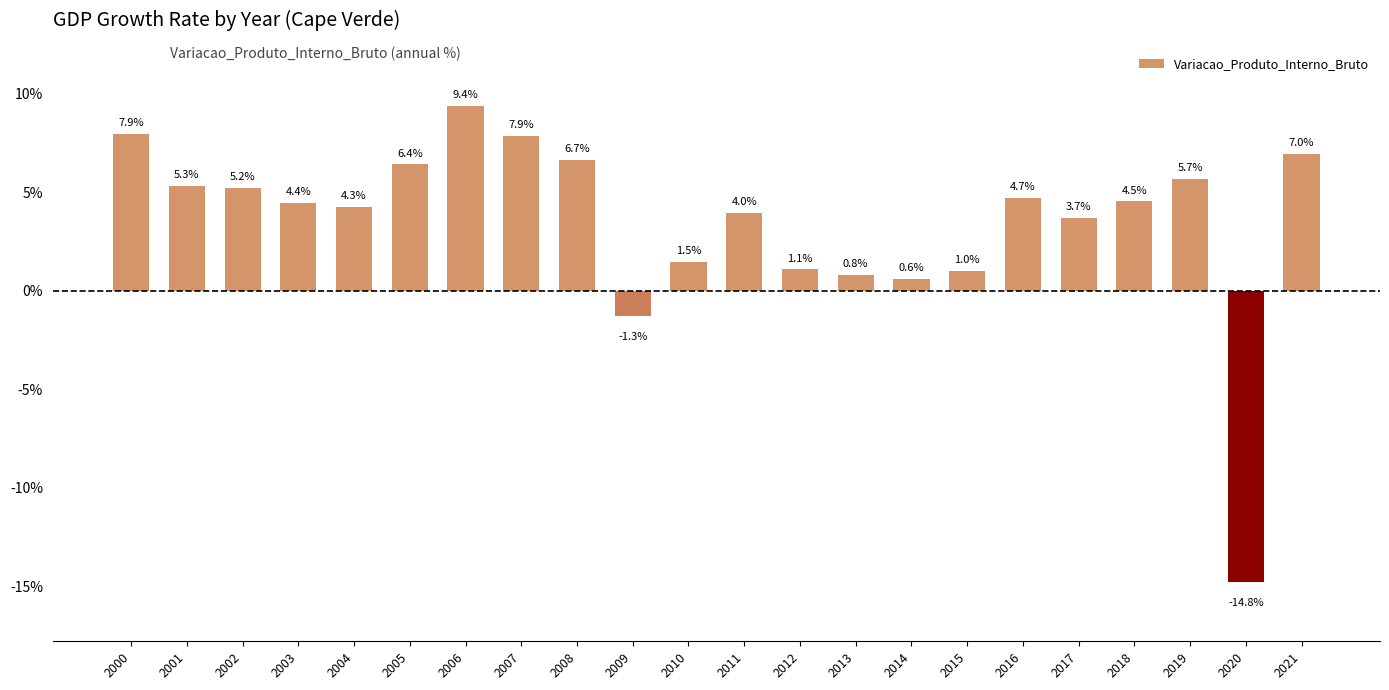

Which category has the highest value across all series?

2006